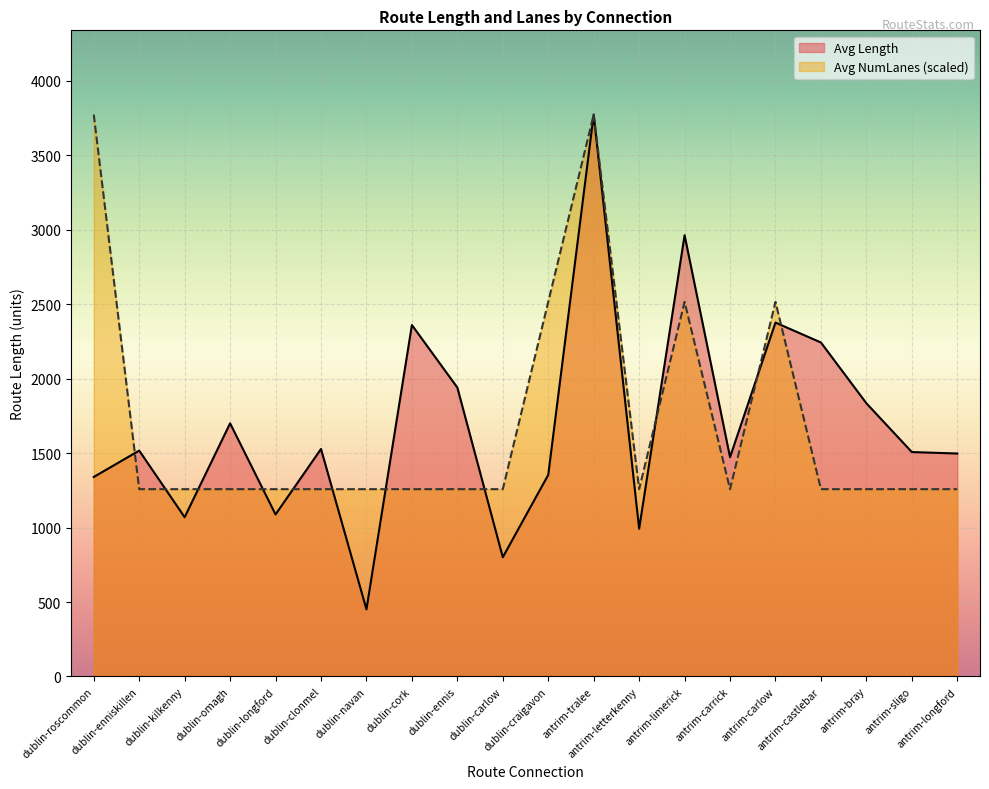

The value of Avg Length at dublin-navan is 450.7. True or false?

True